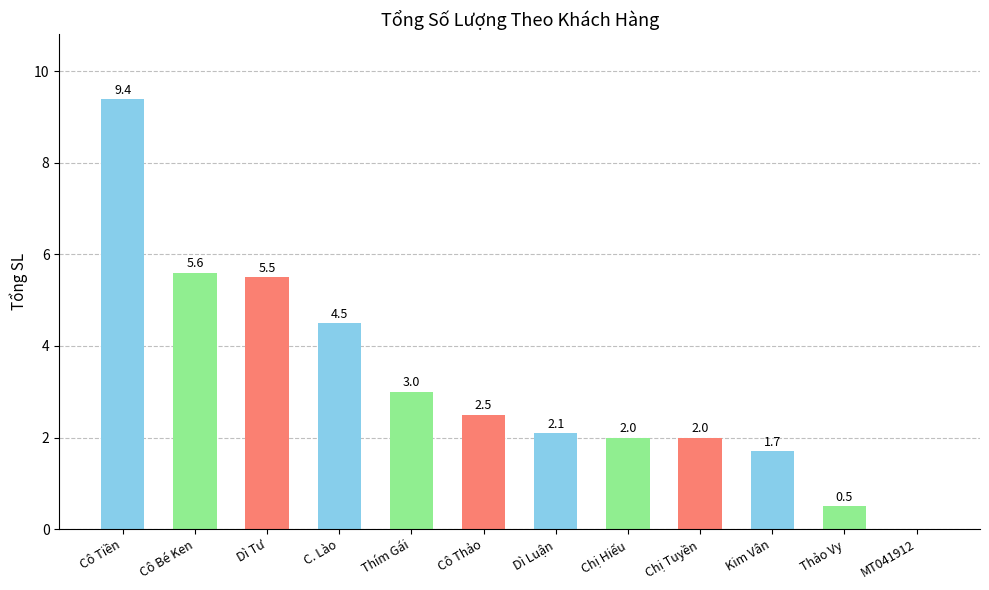

Reading left to right, extract all data points from this chart.

Cô Tiền=9.4	Cô Bé Ken=5.6	Dì Tư=5.5	C. Lào=4.5	Thím Gái=3.0	Cô Thảo=2.5	Dì Luận=2.1	Chị Hiếu=2.0	Chị Tuyền=2.0	Kim Vân=1.7	Thảo Vy=0.5	MT041912=0.0